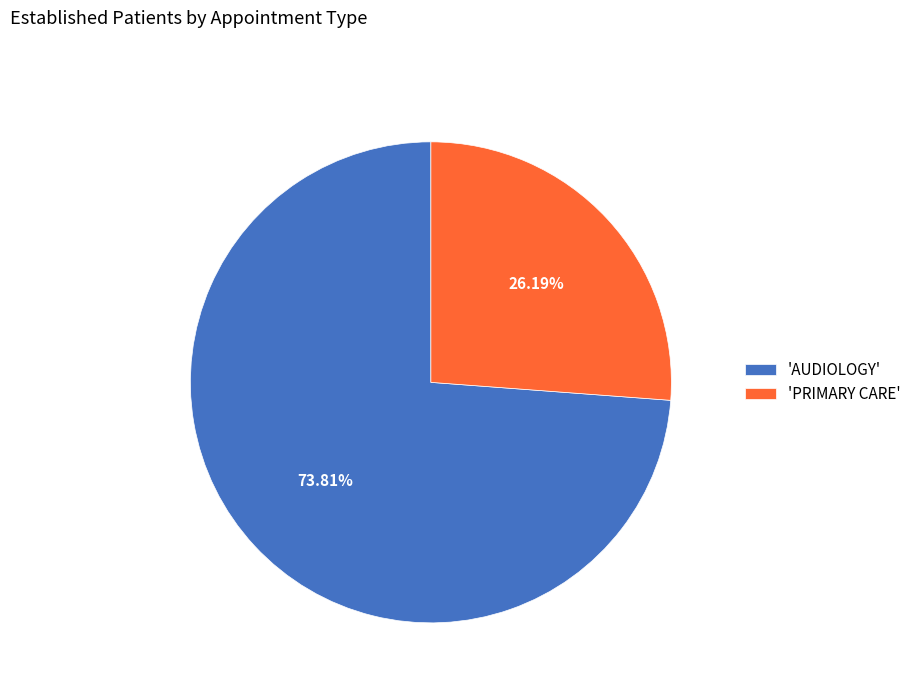

Is there a majority slice in this chart?

Yes